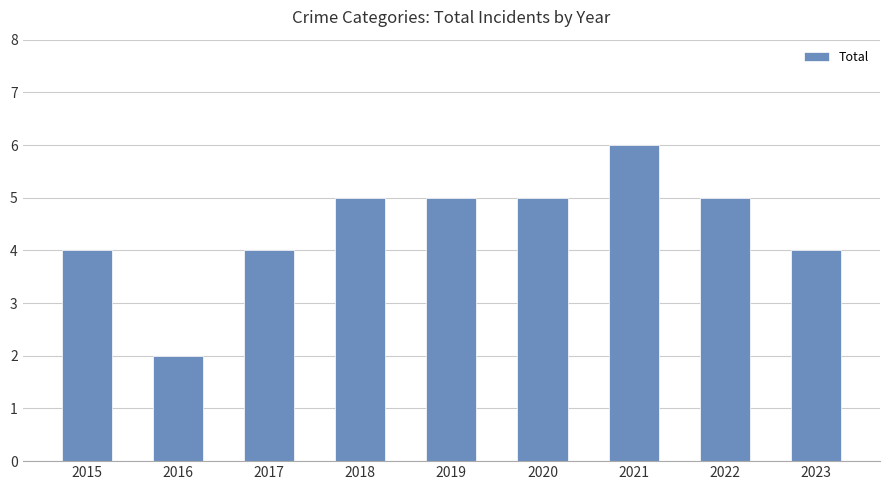

How many values are below 5?

4